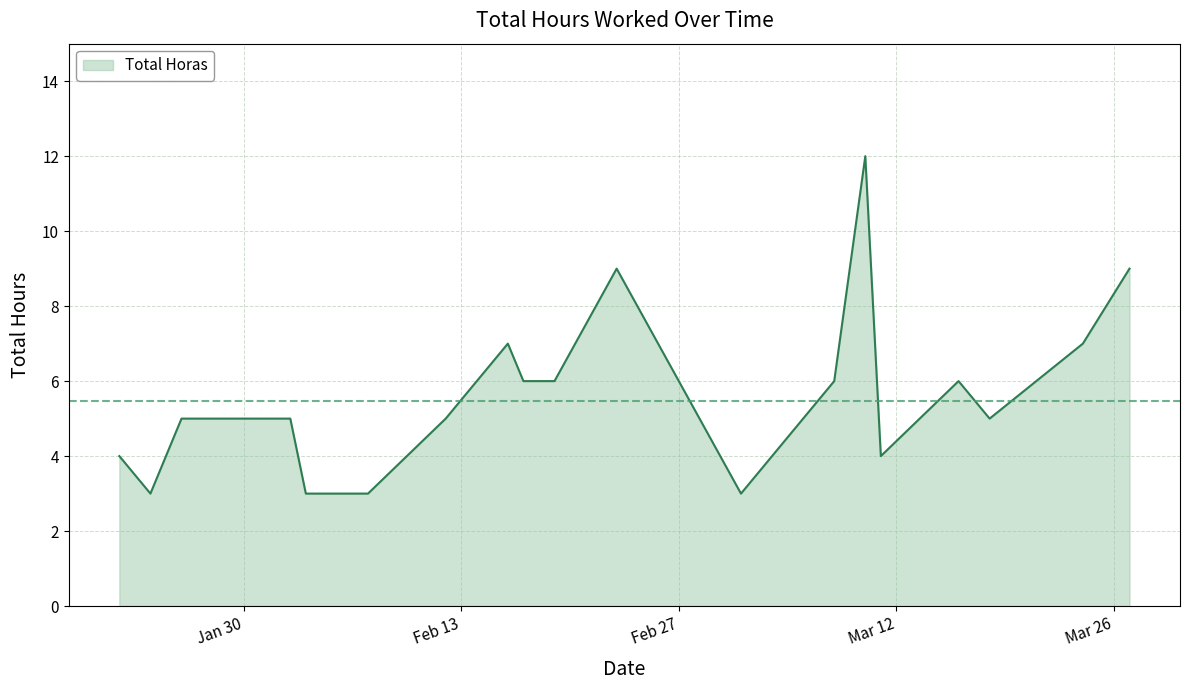

Reading right to left, what are all the values shown in this chart?

9	7	5	6	4	12	6	4	3	9	6	6	7	5	3	3	3	5	5	3	4